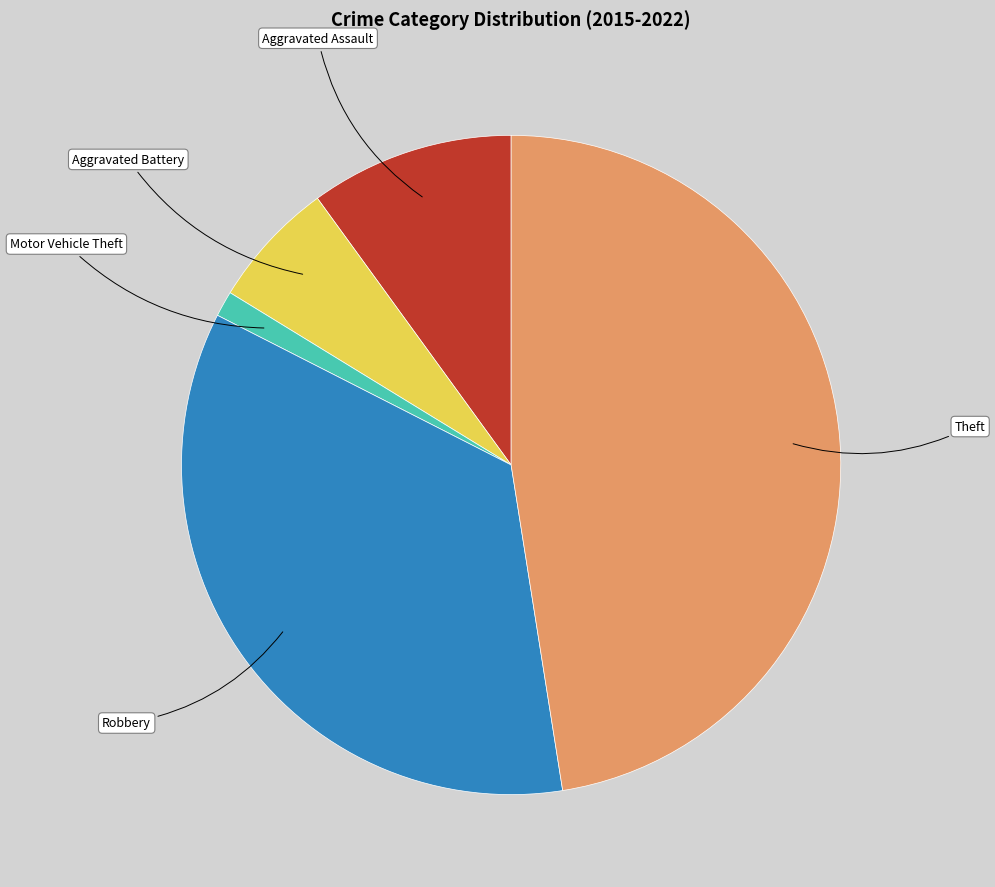

How many slices are in this pie chart?

5